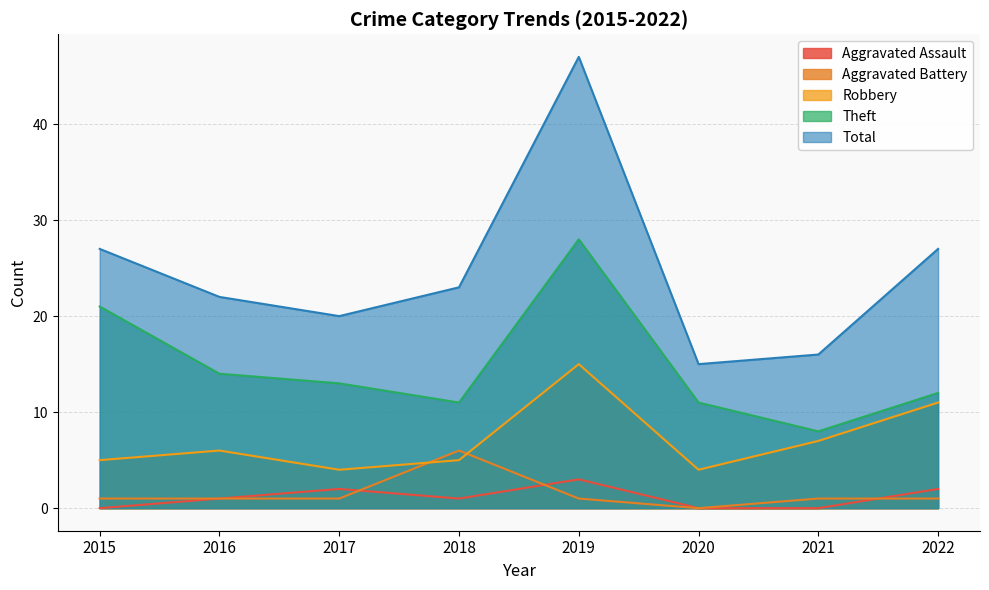

What is the minimum value for Total?

15